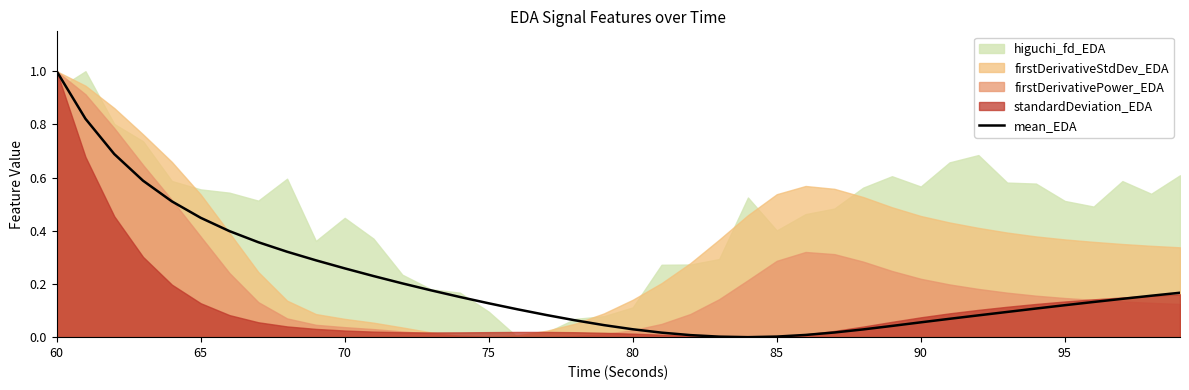

True or false: the data has more than 0 interior local peaks.

False